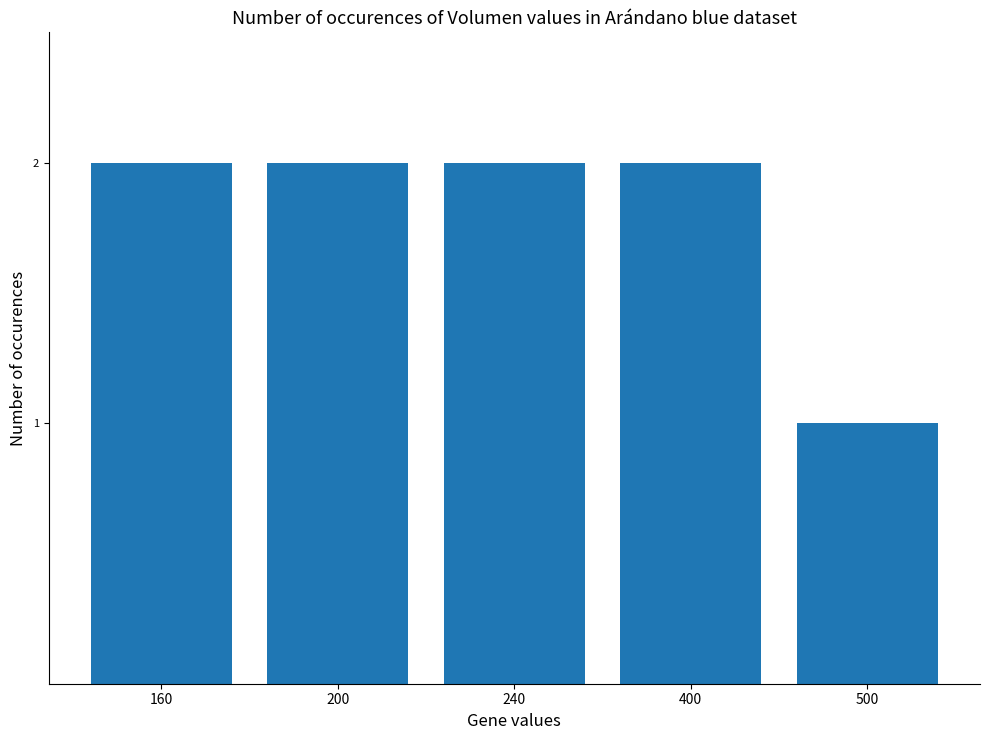

The chart shows a value of 2 at 160. True or false?

True